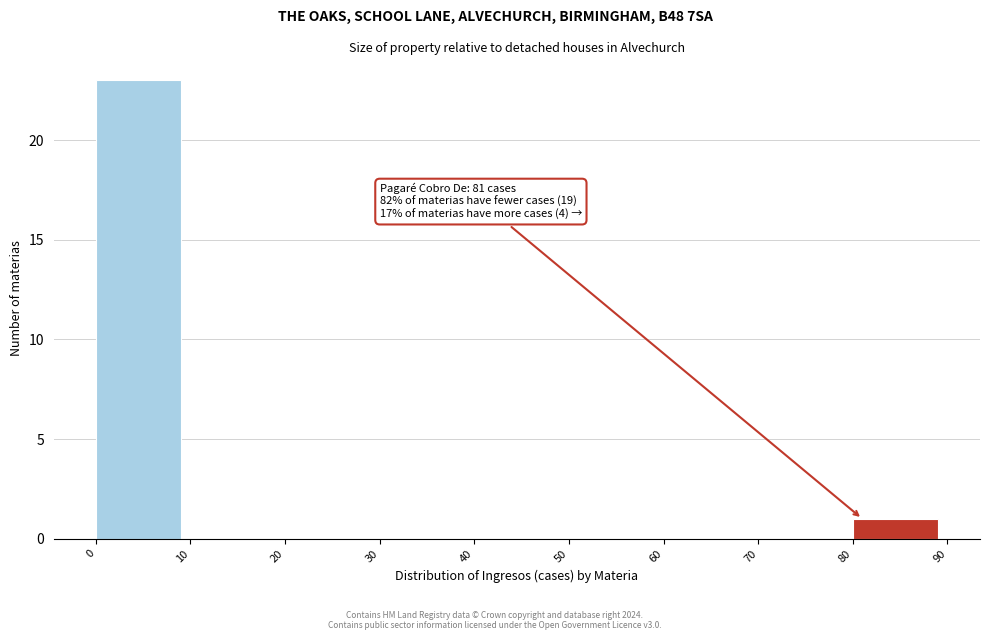

Which range on the x-axis has the tallest bar?

0 to 10